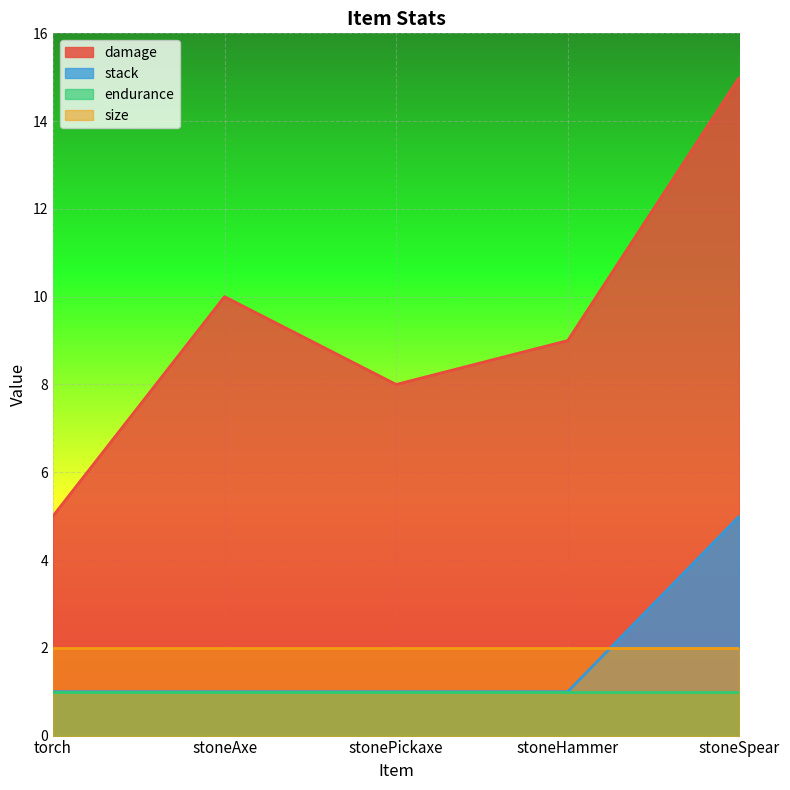

What position from the left is torch?

1